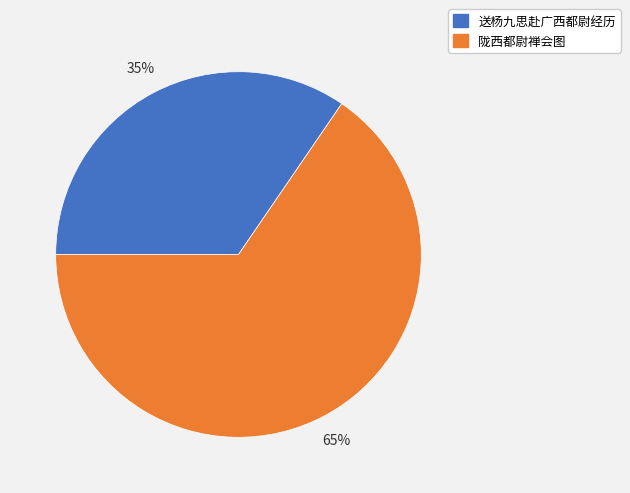

What is the ratio of the value at 送杨九思赴广西都尉经历 to the value at 陇西都尉禅会图?

0.5